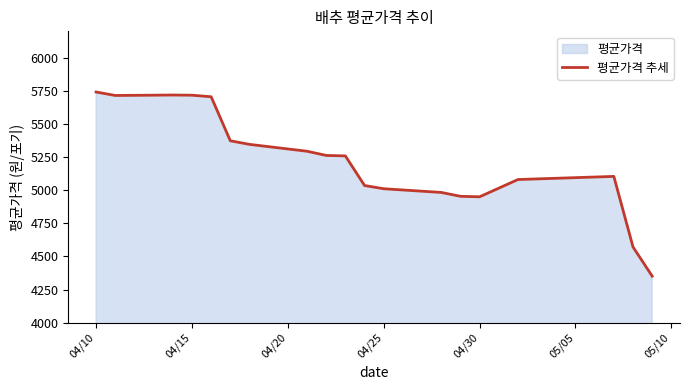

The value at 04/10 is 5741.9. True or false?

True